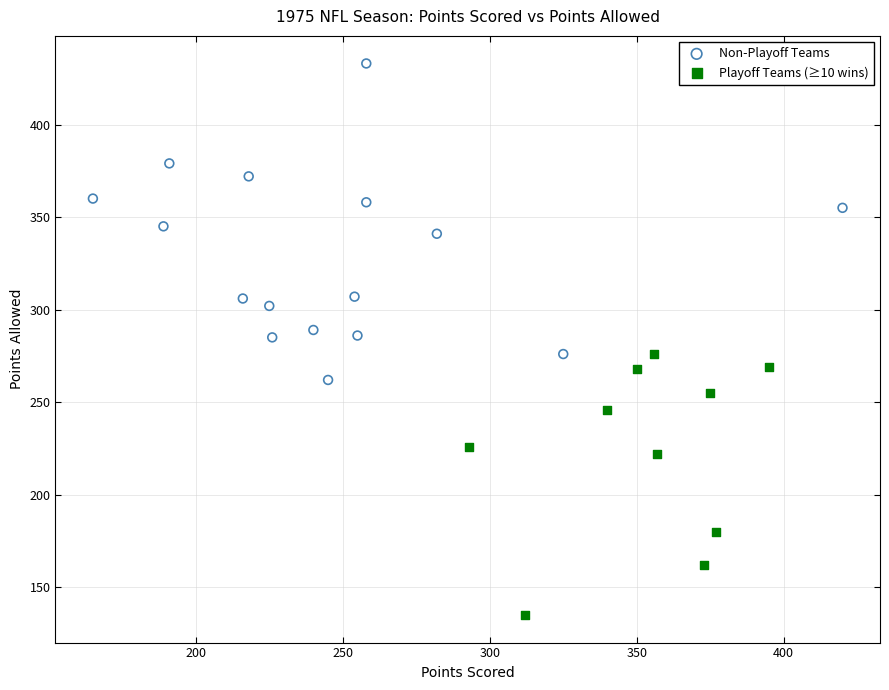

Which series reaches the minimum Y coordinate?

Playoff Teams (≥10 wins)